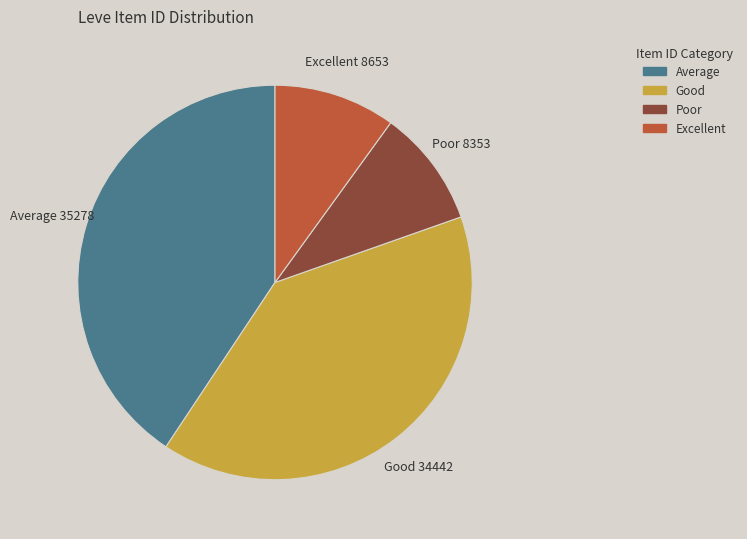

Is there any slice that represents more than half of the pie?

No